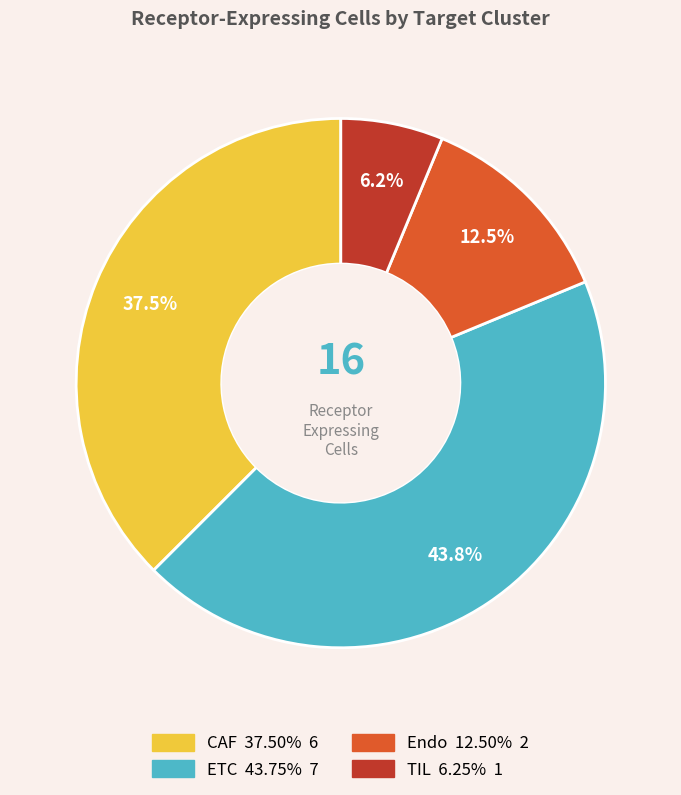

Which has a higher value, ETC or CAF?

ETC